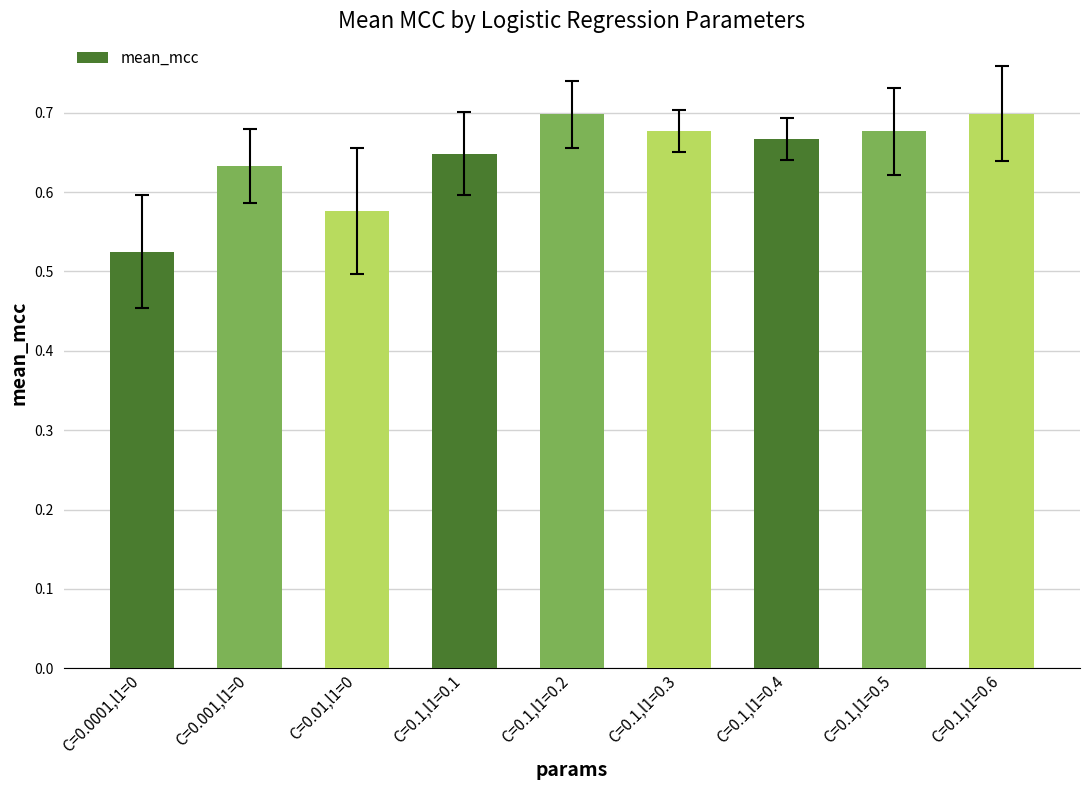

Count the number of data series in this chart.

1